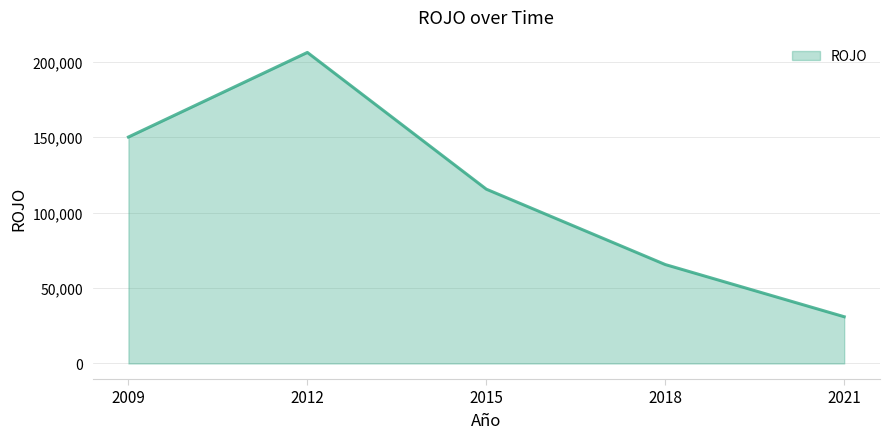

Rank the categories by value from lowest to highest.

2021, 2018, 2015, 2009, 2012